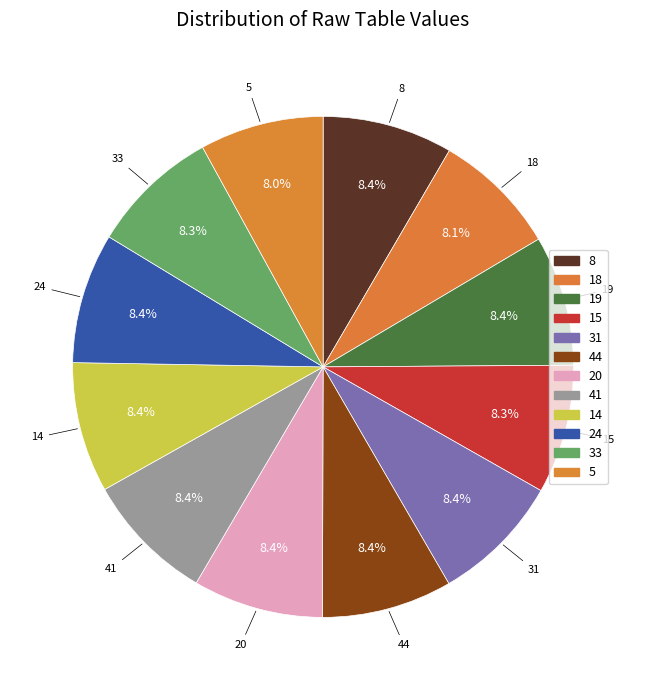

Is there any slice that represents more than half of the pie?

No